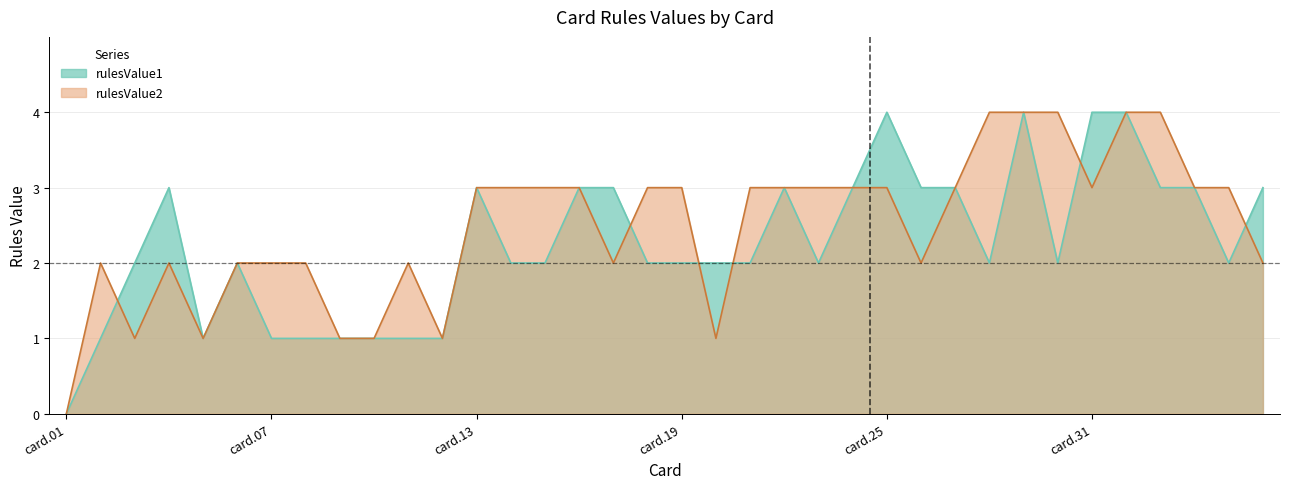

What is the difference between the maximum and second lowest values in the rulesValue1 series?

3